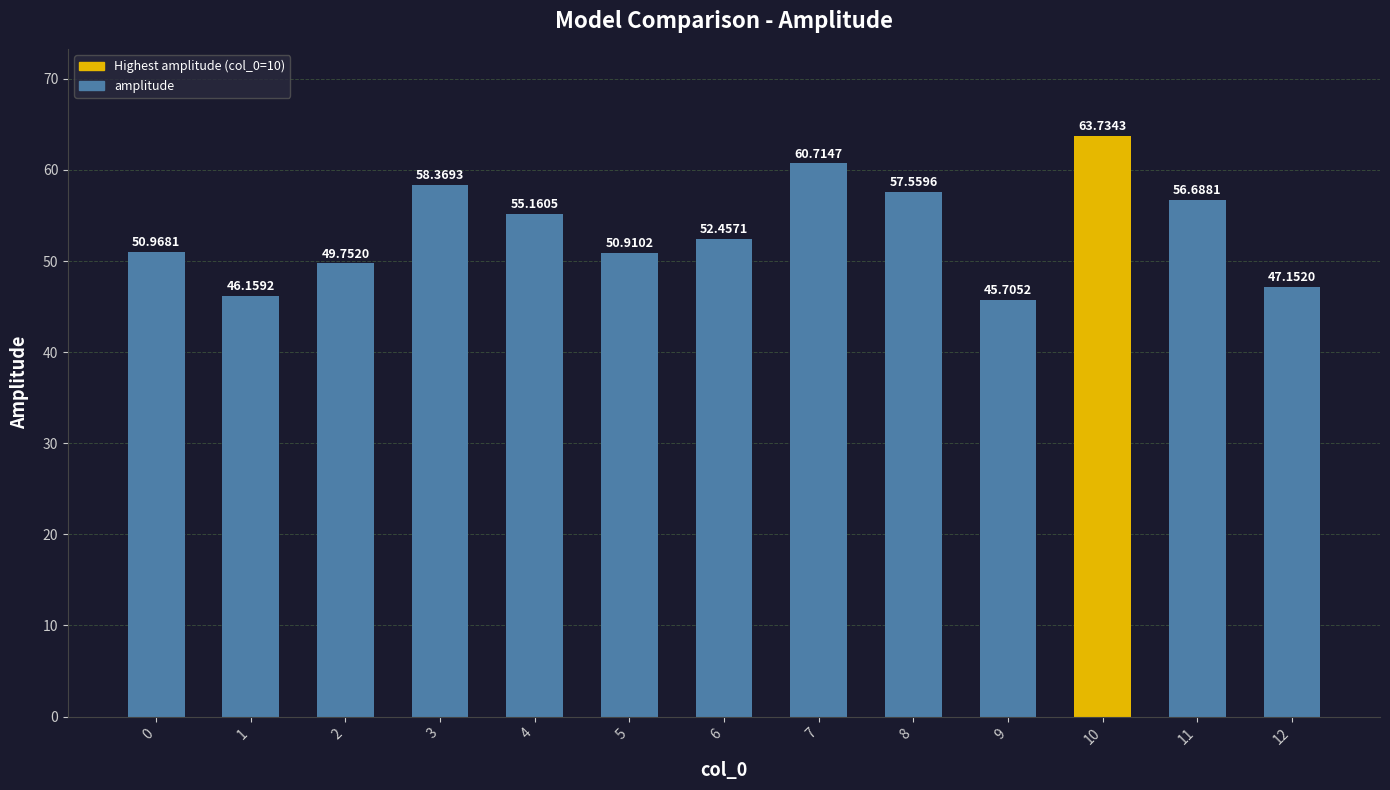

What is the difference between the maximum and minimum values?

18.0